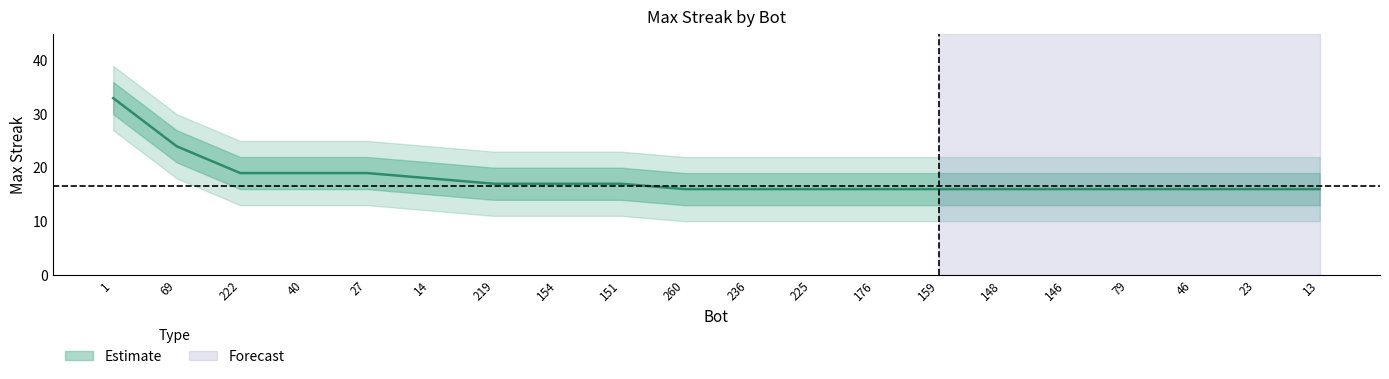

Which has a higher value, 151 or 159?

151